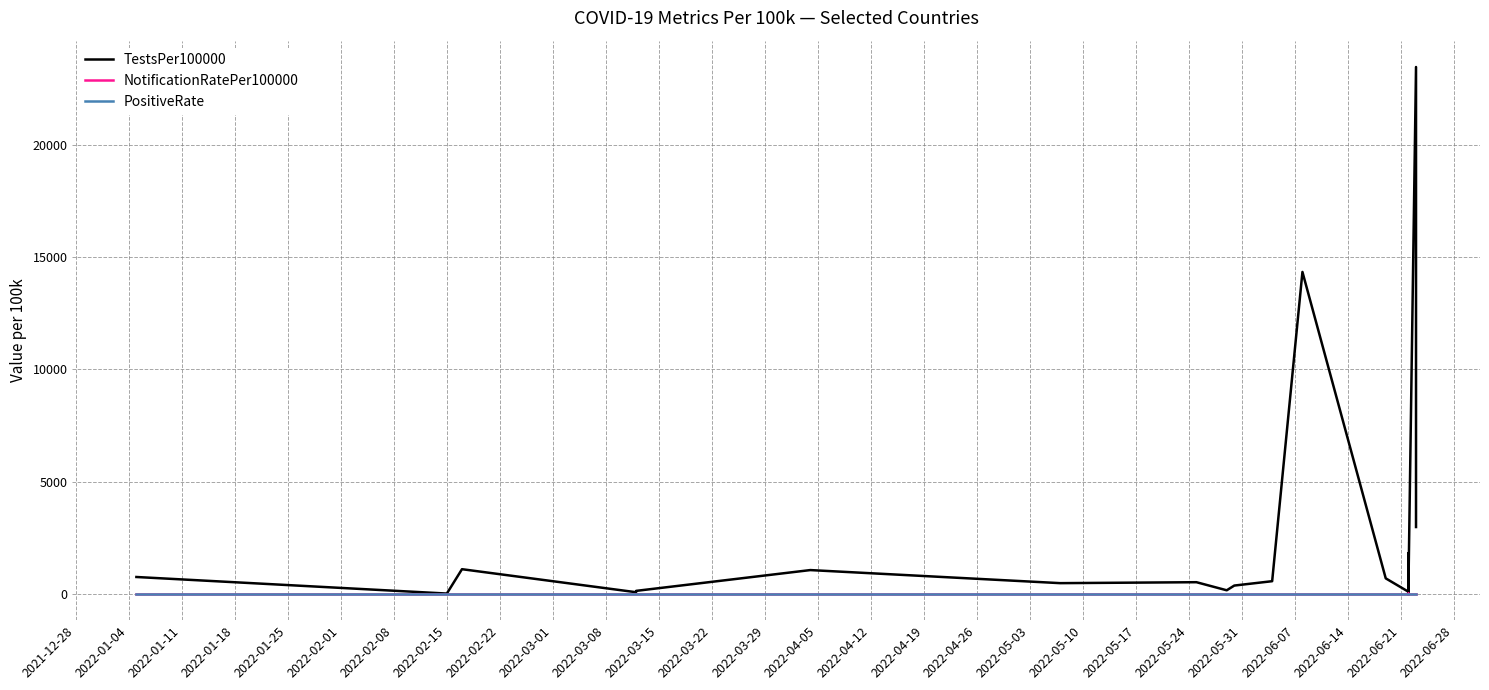

Count the number of categories in the chart.

20